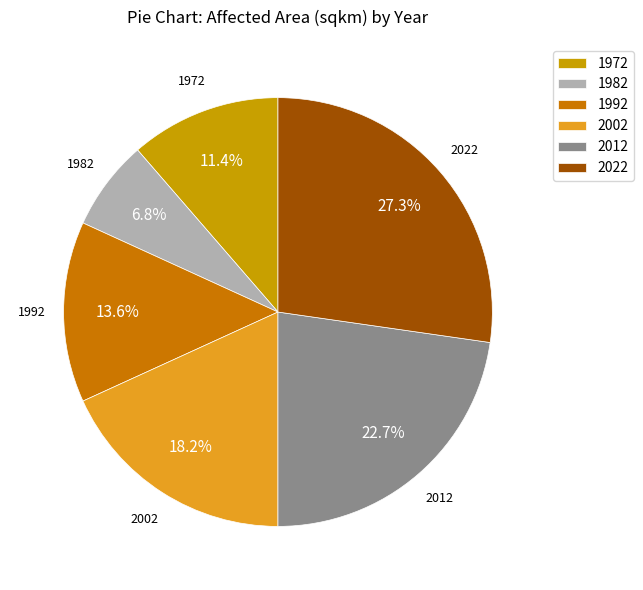

Does 1992 account for over 50% of the chart?

No